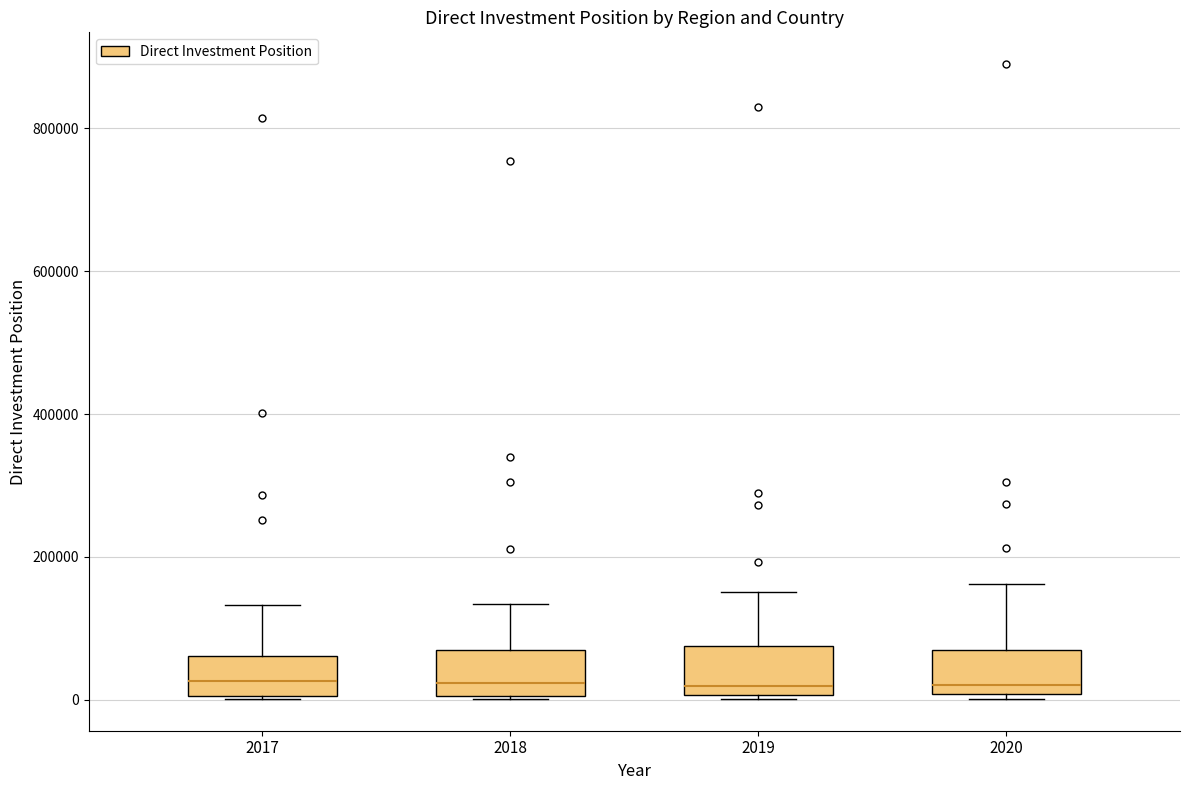

Where does the upper whisker of the box at x = 2020 end on the y-axis? The values are not printed on the chart, so give them approximately, as read against the axis.

160000